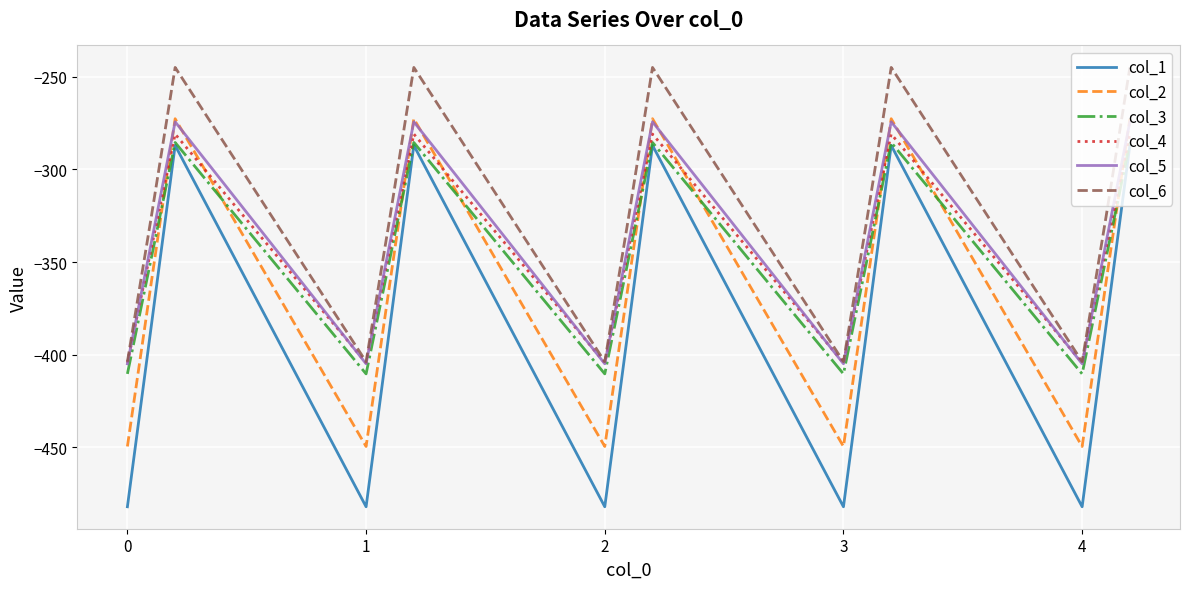

How many lines are shown in the chart?

6